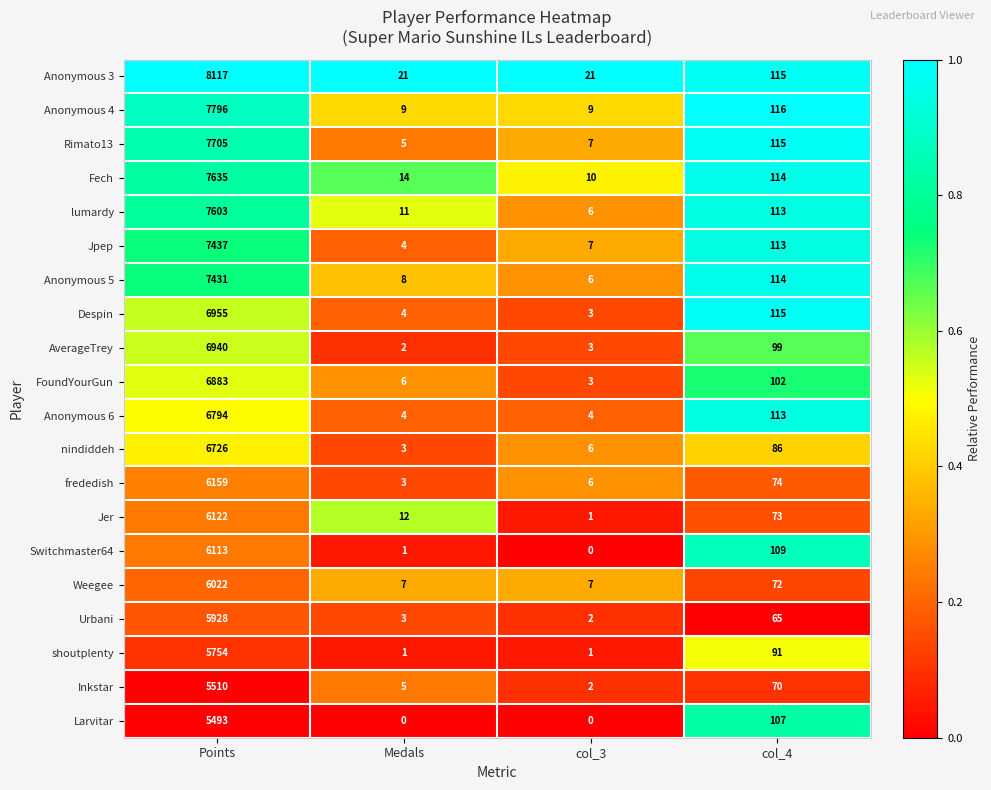

At which label does Urbani first exceed 65?

Points